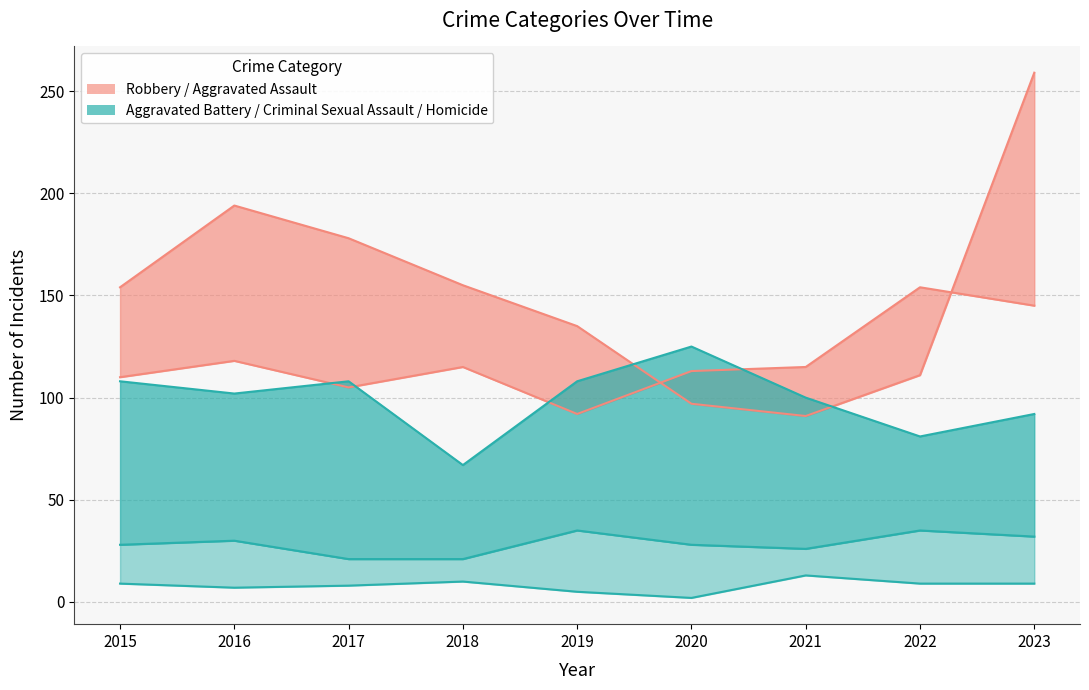

Which series changed the most between 2016 and 2022?

Robbery